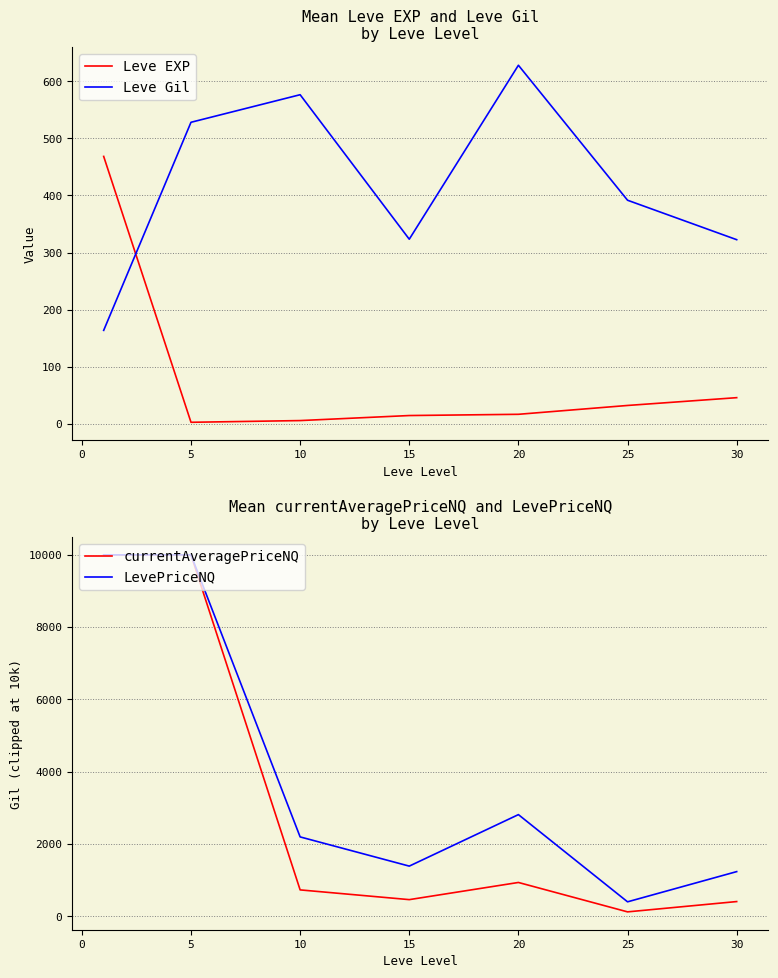

Reading right to left, what are all the values shown in this chart?

Leve EXP: 45.5	31.8	16.3	14.2	5.3	2.3	468.5
Leve Gil: 322.5	391.7	628.3	323.3	576.7	528.3	163.5
currentAveragePriceNQ: 410.1	124.9	938.3	463.5	732.7	10000.0	10000.0
LevePriceNQ: 1238.3	402.8	2814.8	1390.5	2198.2	10000.0	10000.0